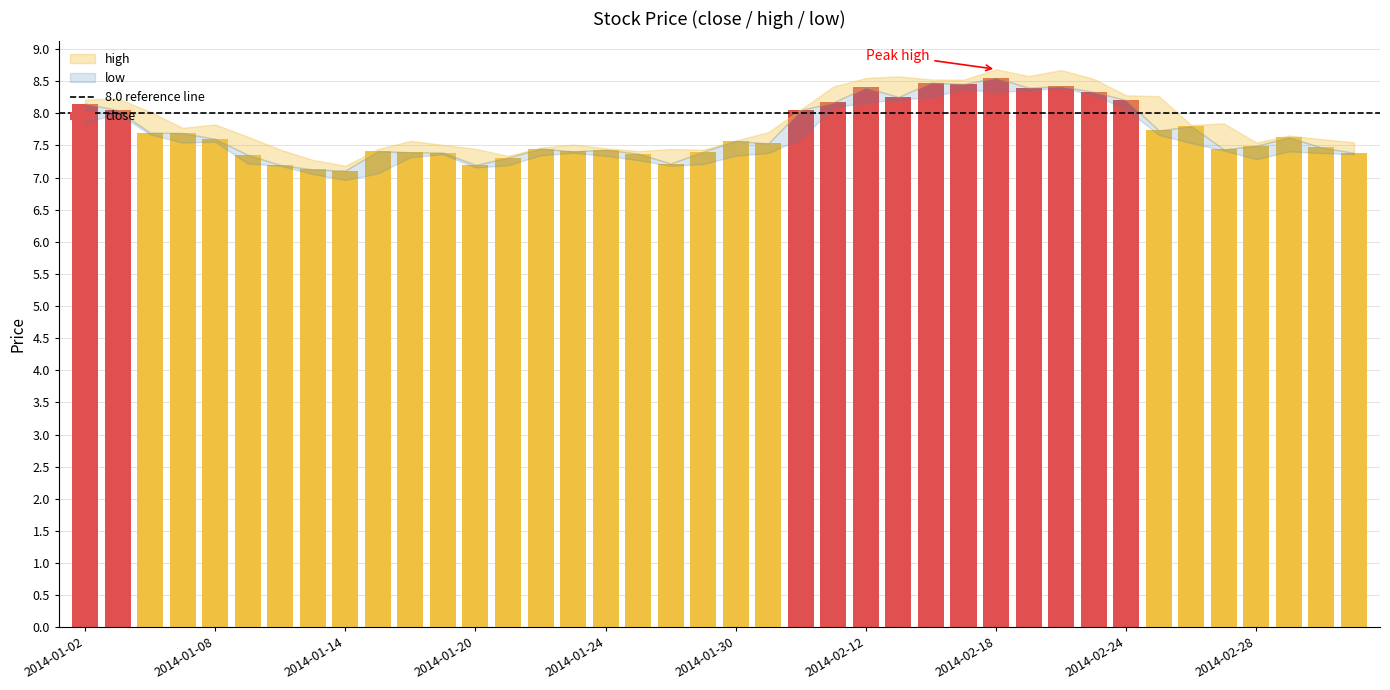

What is the value of the 23rd bar from the left?

8.1